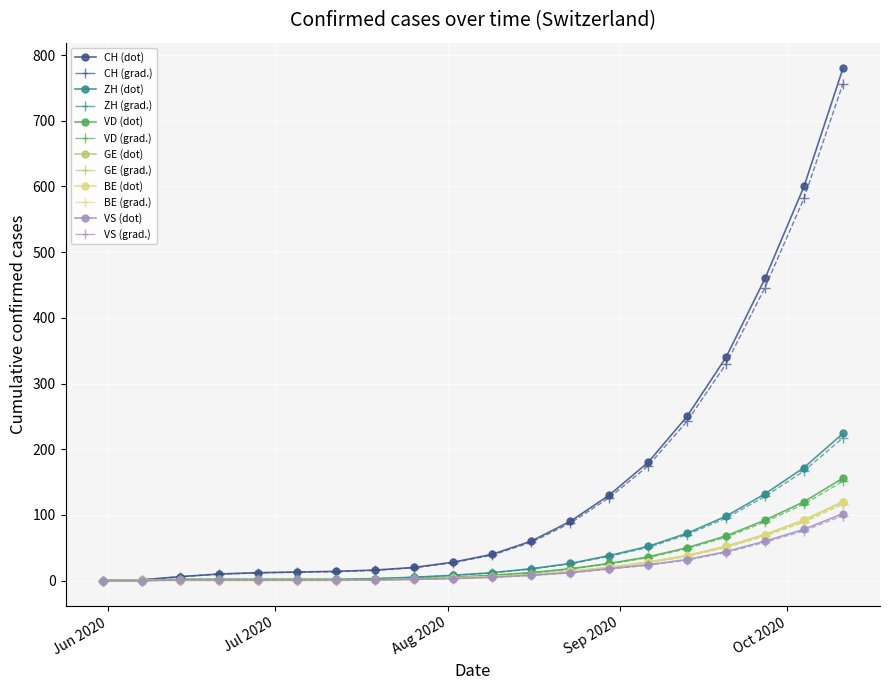

What is the greatest value displayed?

780.0